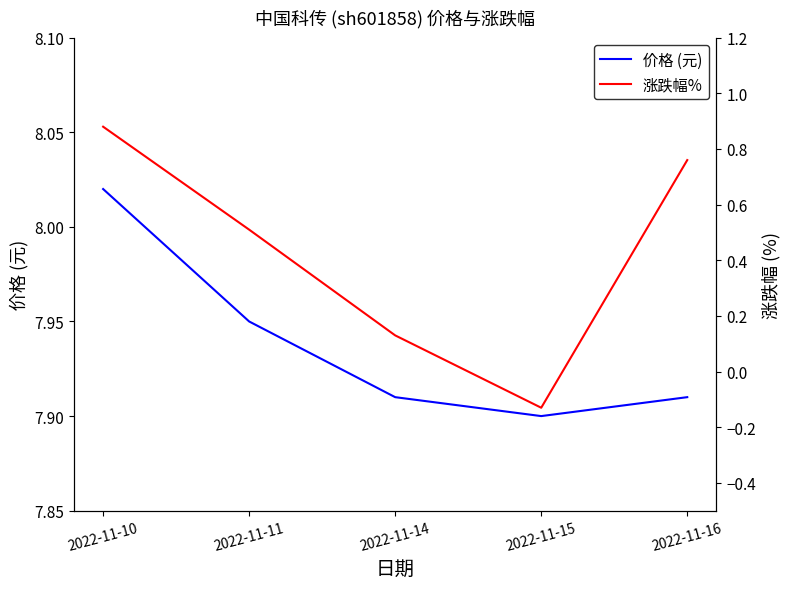

Between 2022-11-10 and 2022-11-11, which series saw the biggest shift?

涨跌幅%